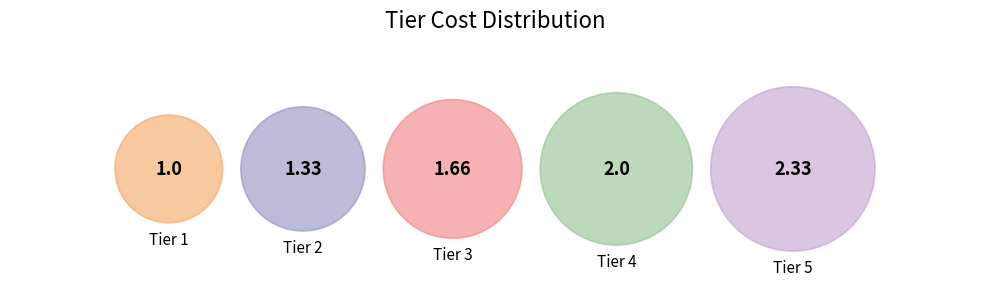

What percentage is NOT represented by Tier 4?

76.0%